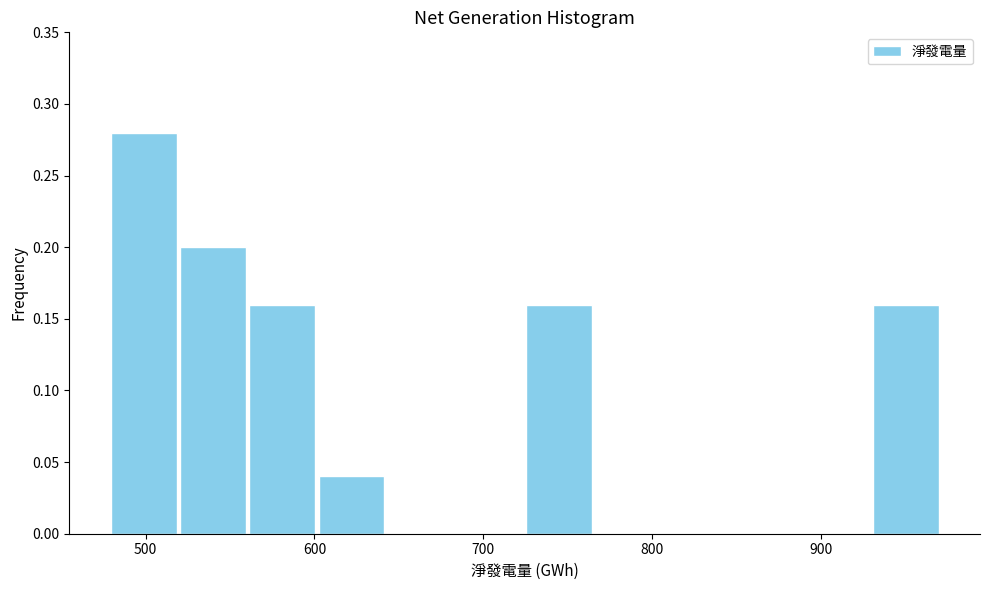

What is the height of the bar covering 930 to 970 on the x-axis? Neither the bar edges nor the heights are printed on the chart, so give them approximately, as read against the axes.

0.16